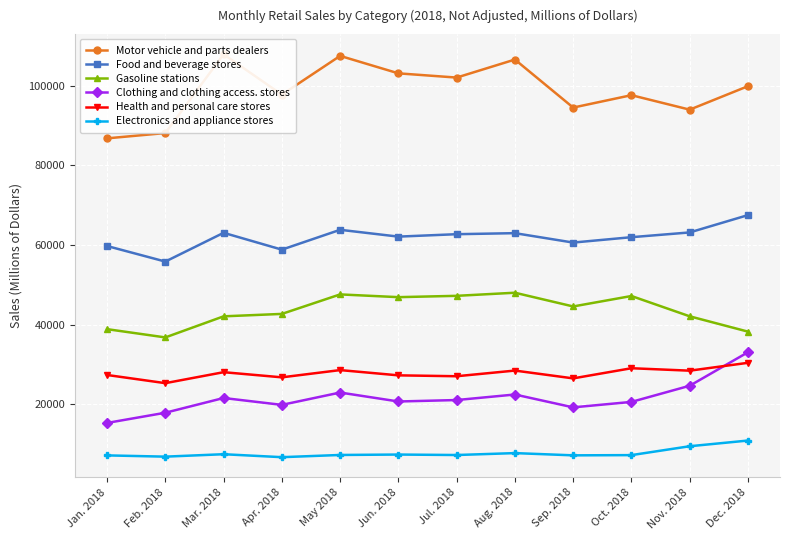

Is it true that Motor vehicle and parts dealers equals 169394 at Jul. 2018?

False